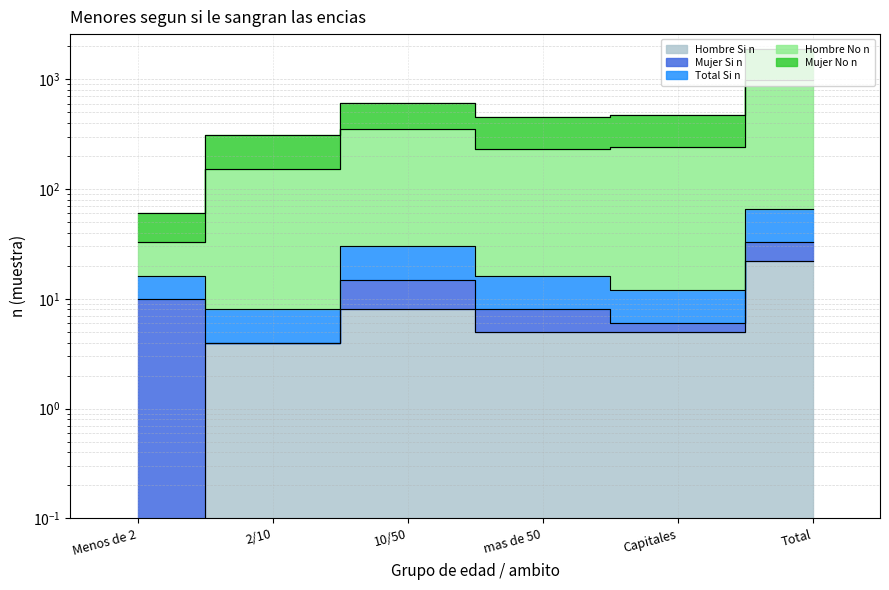

True or false: Hombre No n has a value of 33 at Menos de 2.

True